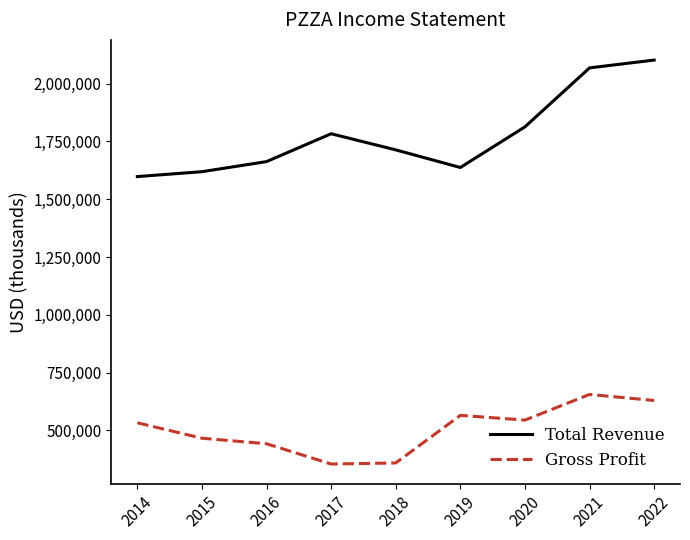

True or false: Gross Profit and Total Revenue intersect in this chart.

False